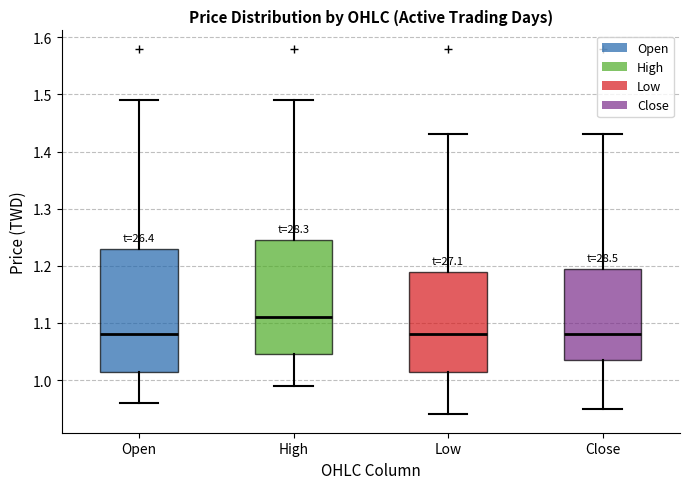

Reading left to right, read every box against the y-axis: the position of its median line, the range the box covers, and the ends of its whiskers. The values are not printed on the chart, so give them approximately, as read against the axis.

Open: median 1.08, box 1.02 to 1.23, whiskers 0.96 to 1.49
High: median 1.11, box 1.05 to 1.25, whiskers 0.99 to 1.49
Low: median 1.08, box 1.02 to 1.19, whiskers 0.94 to 1.43
Close: median 1.08, box 1.04 to 1.20, whiskers 0.95 to 1.43